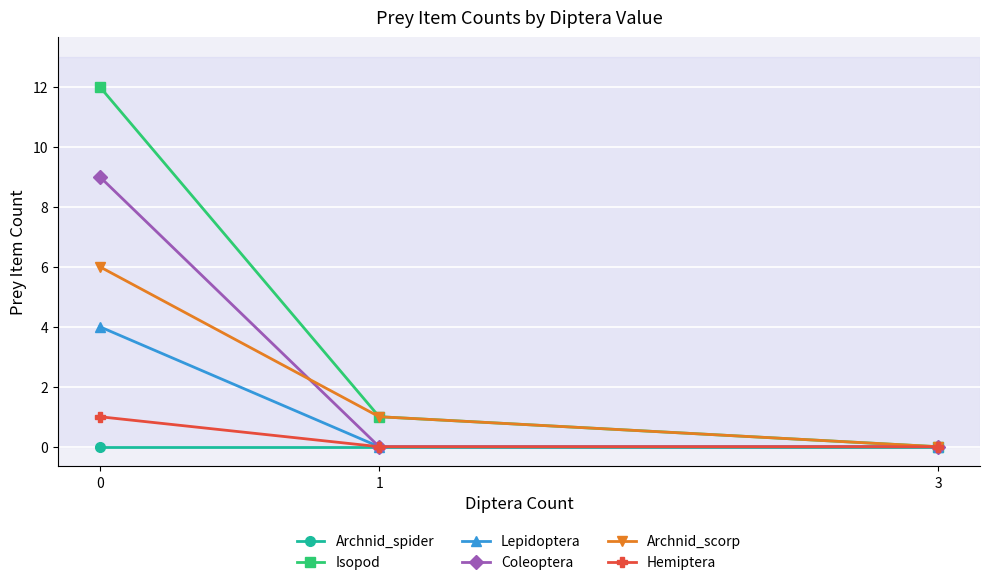

How many lines are shown in the chart?

6